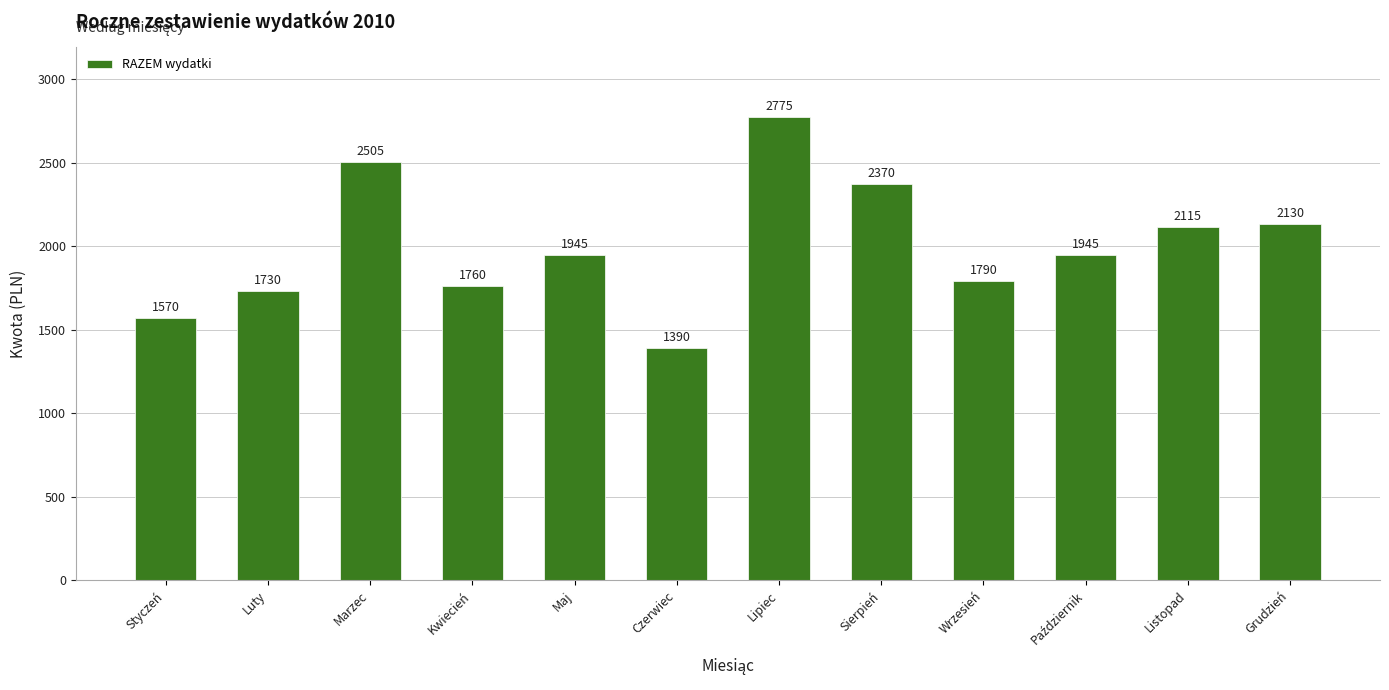

Reading left to right, extract all data points from this chart.

1570	1730	2505	1760	1945	1390	2775	2370	1790	1945	2115	2130